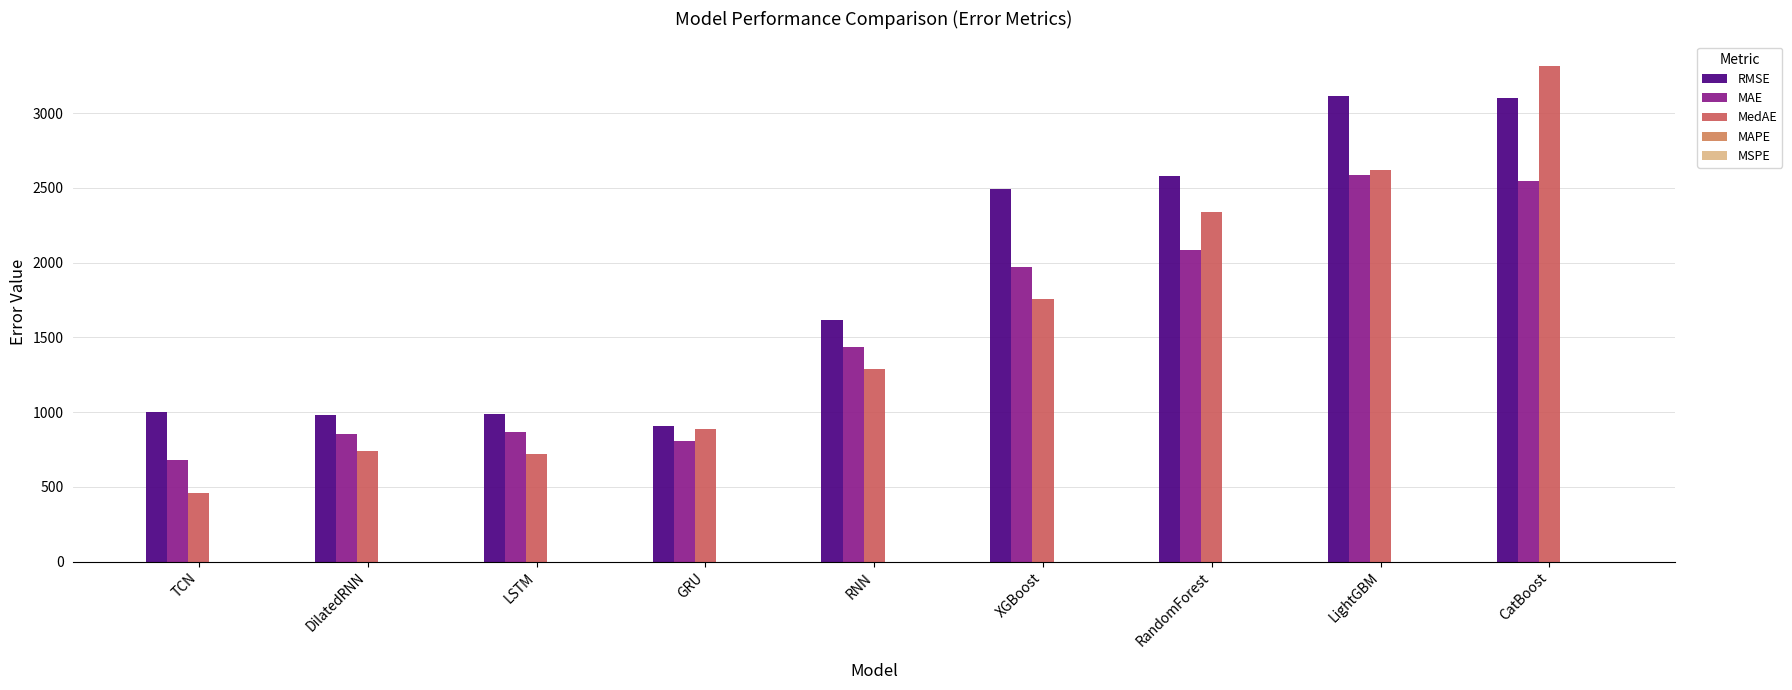

Which series changed the most between LSTM and CatBoost?

MedAE